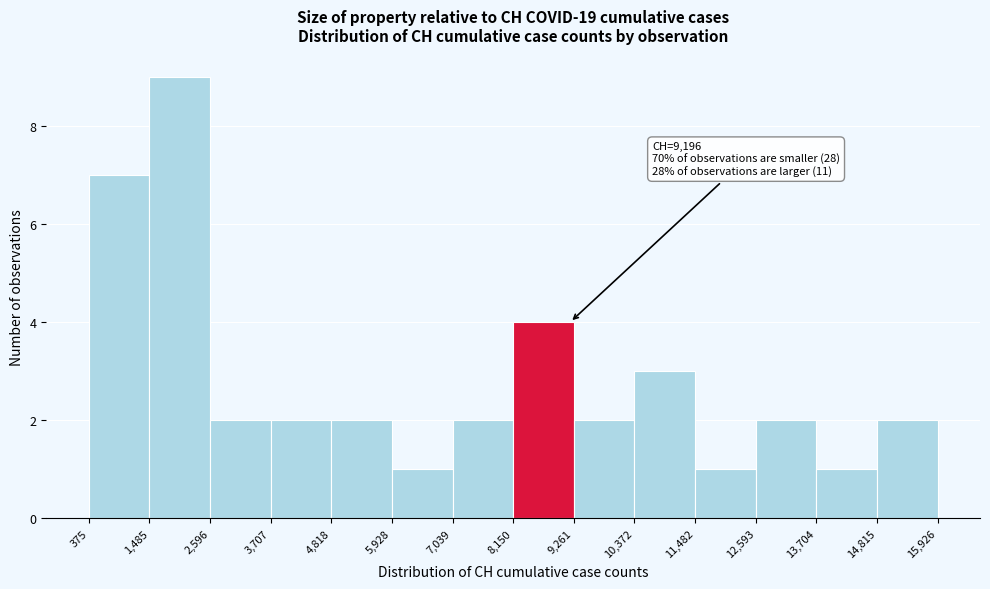

Over which range of the x-axis is the bar tallest?

1,485 to 2,596